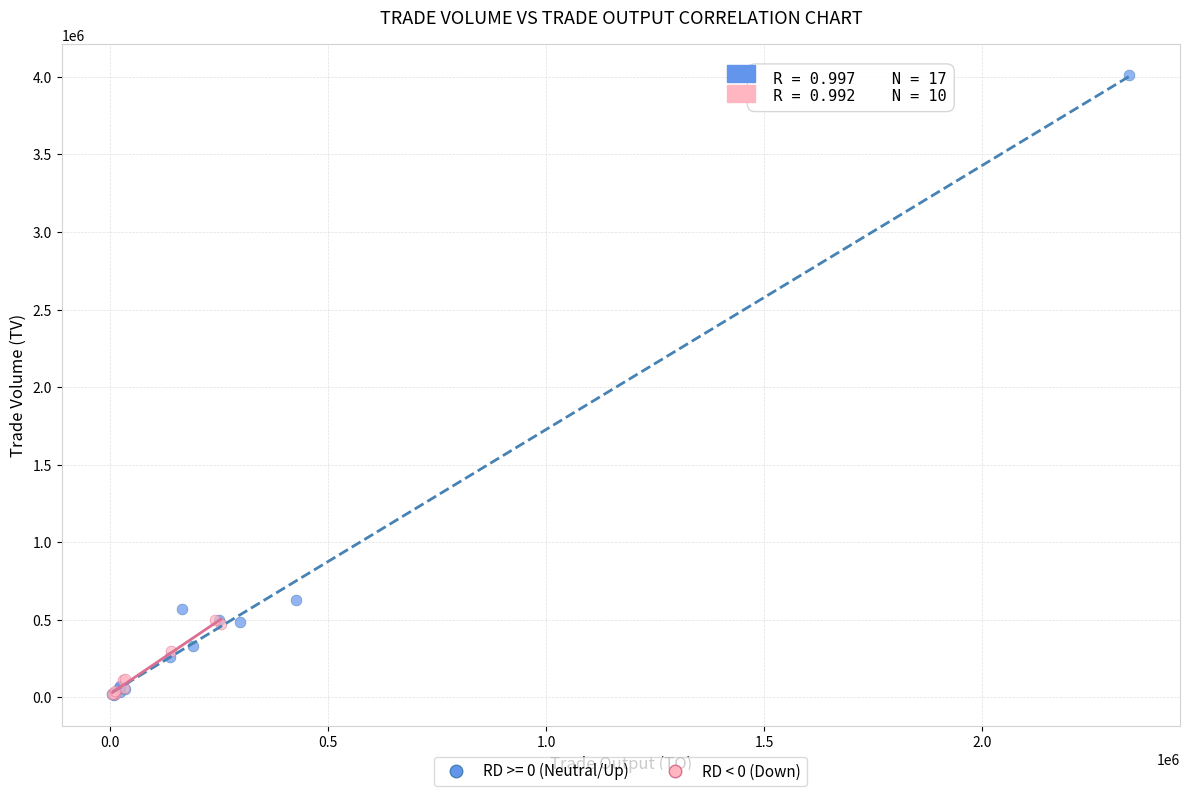

Which series has the widest spread of Y values?

RD >= 0 (Neutral/Up)